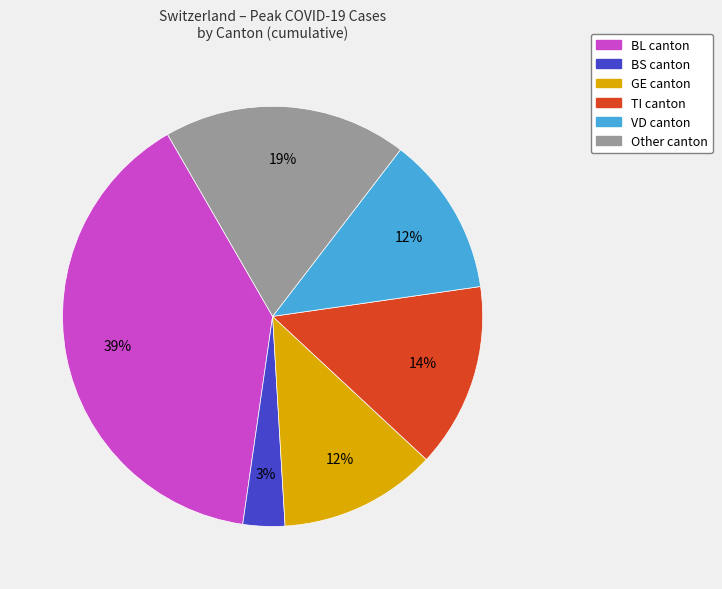

To the nearest percent, what is the difference between the largest and smallest slice percentages?

36%